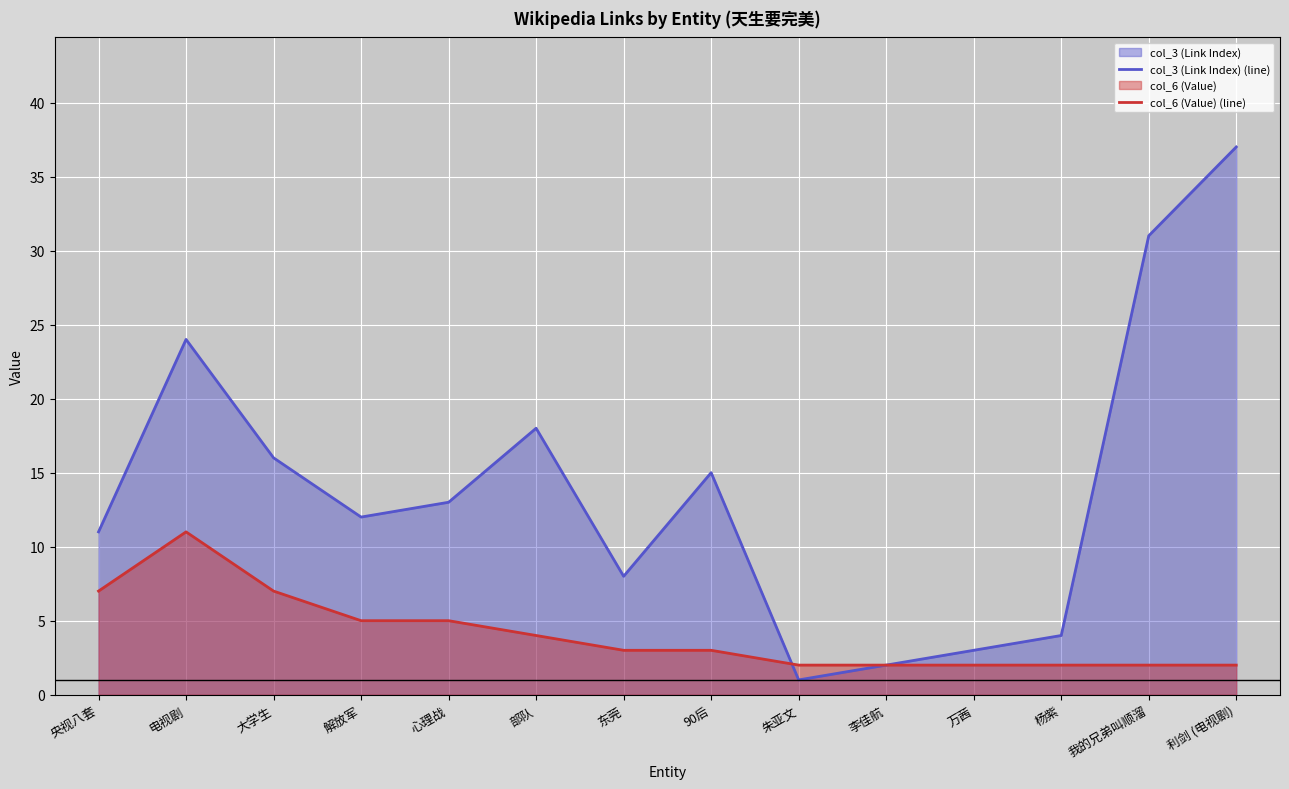

What is the label of the 11th point from the right?

解放军